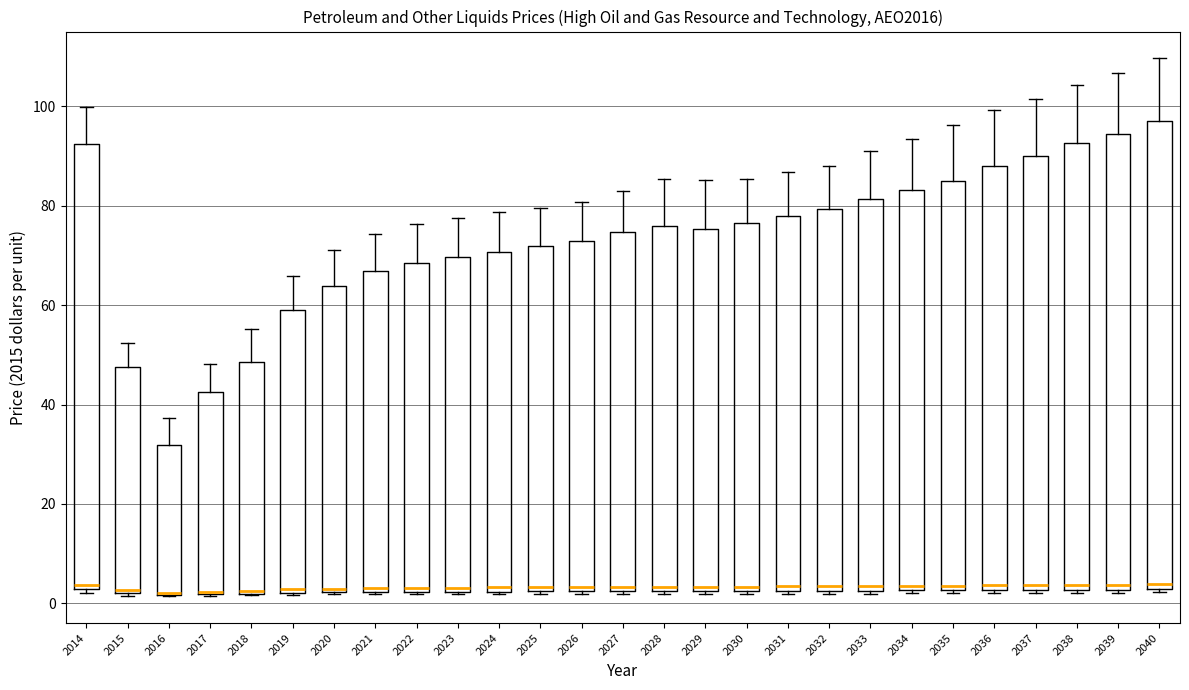

Which box is the tallest, from its lower edge to its upper edge?

2040